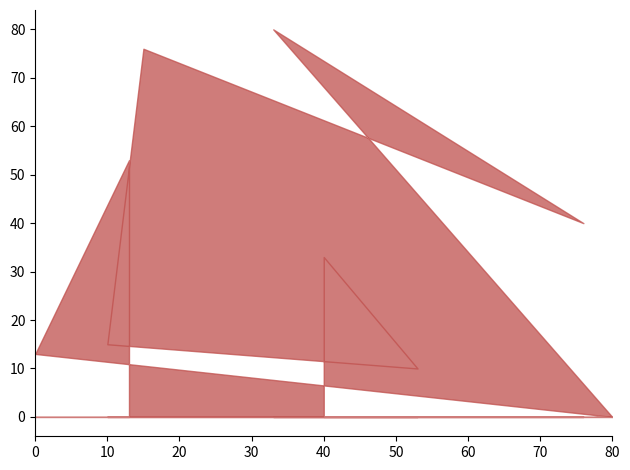

Does the chart have visible grid lines?

No